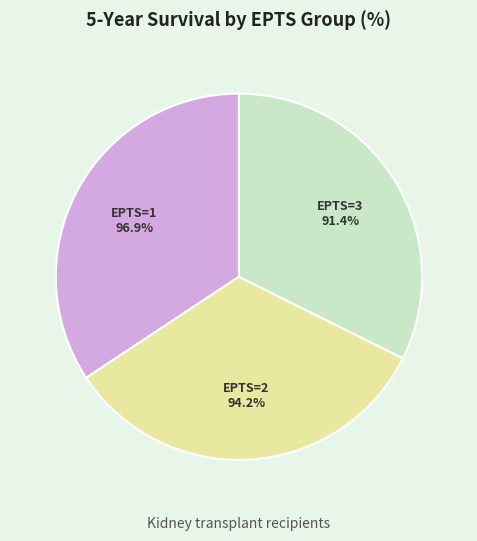

Is the sum of EPTS=2 (K_KDPI 41-80) and EPTS=1 (K_KDPI 1-40) greater than half?

Yes